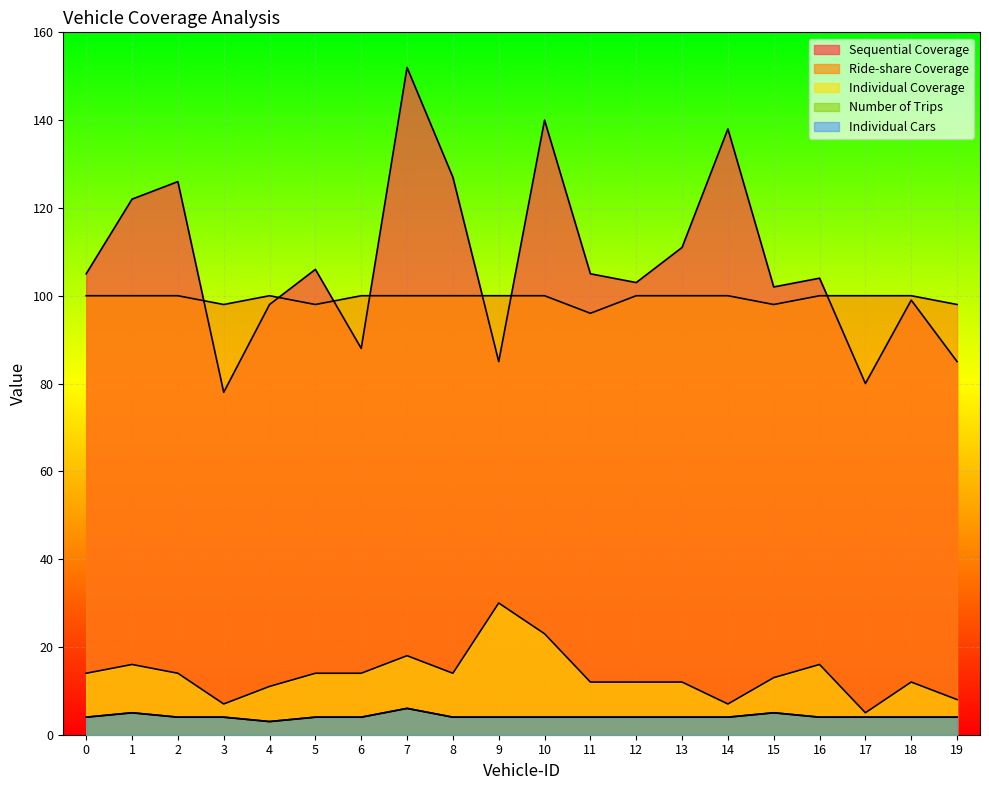

Reading left to right, extract all data points from this chart.

Sequential Coverage: 0=105	1=122	2=126	3=78	4=98	5=106	6=88	7=152	8=127	9=85	10=140	11=105	12=103	13=111	14=138	15=102	16=104	17=80	18=99	19=85
Ride-share Coverage: 0=100	1=100	2=100	3=98	4=100	5=98	6=100	7=100	8=100	9=100	10=100	11=96	12=100	13=100	14=100	15=98	16=100	17=100	18=100	19=98
Individual Coverage: 0=14	1=16	2=14	3=7	4=11	5=14	6=14	7=18	8=14	9=30	10=23	11=12	12=12	13=12	14=7	15=13	16=16	17=5	18=12	19=8
Number of Trips: 0=4	1=5	2=4	3=4	4=3	5=4	6=4	7=6	8=4	9=4	10=4	11=4	12=4	13=4	14=4	15=5	16=4	17=4	18=4	19=4
Individual Cars: 0=4	1=5	2=4	3=4	4=3	5=4	6=4	7=6	8=4	9=4	10=4	11=4	12=4	13=4	14=4	15=5	16=4	17=4	18=4	19=4